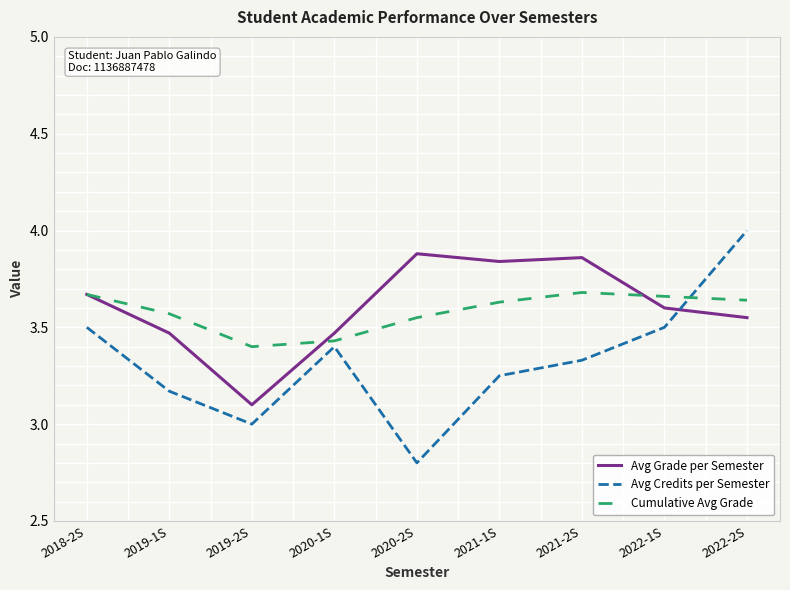

How many lines are shown in the chart?

3